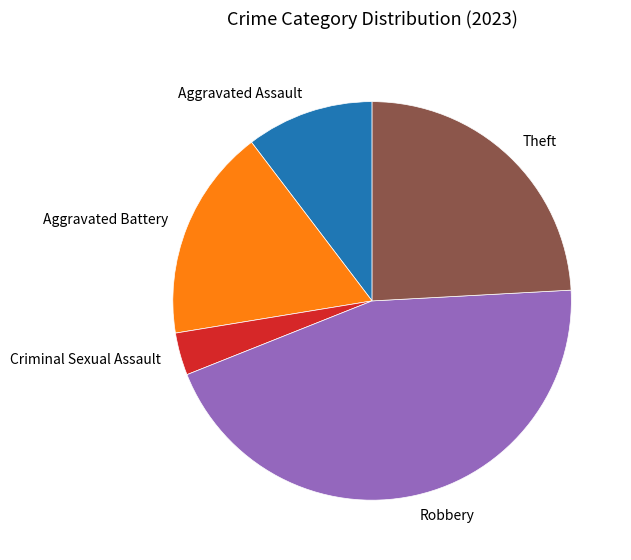

Combined, do Theft and Robbery account for over 50%?

Yes